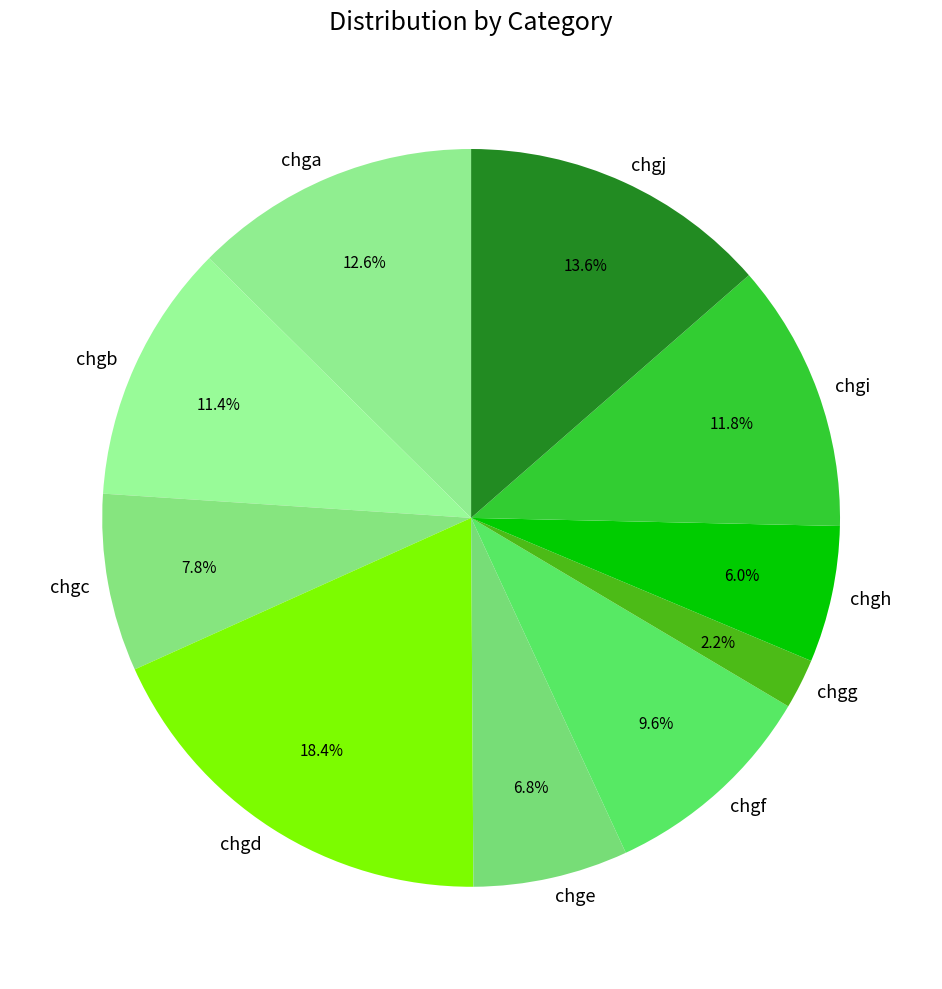

Approximately how many times larger is the value at chga compared to chgc?

1.6